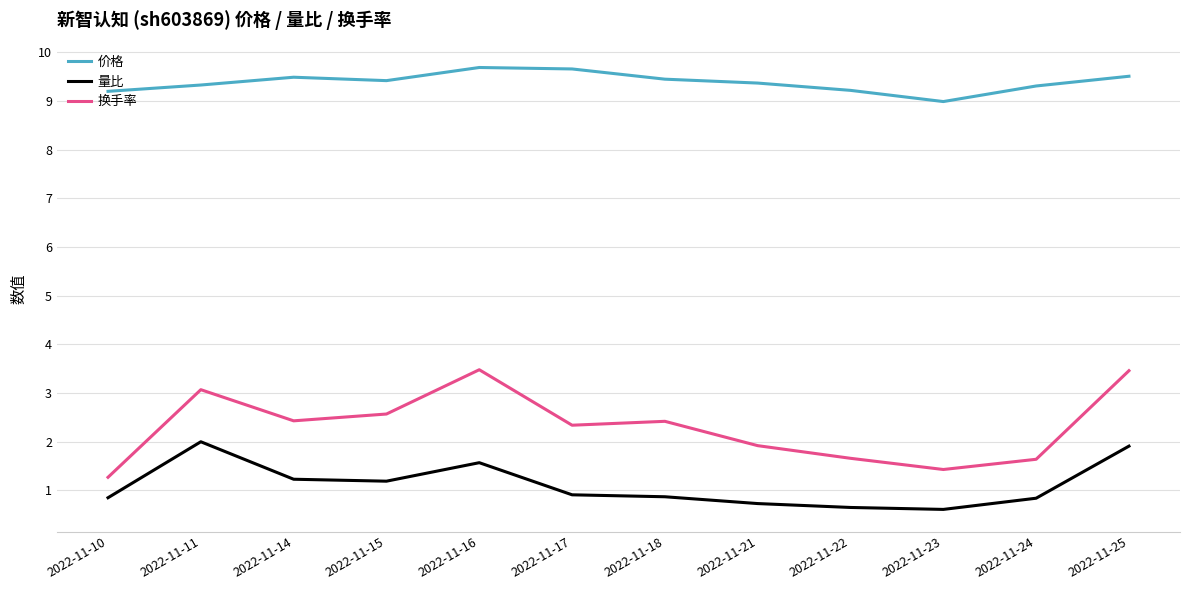

What is the minimum value shown in the chart?

0.6